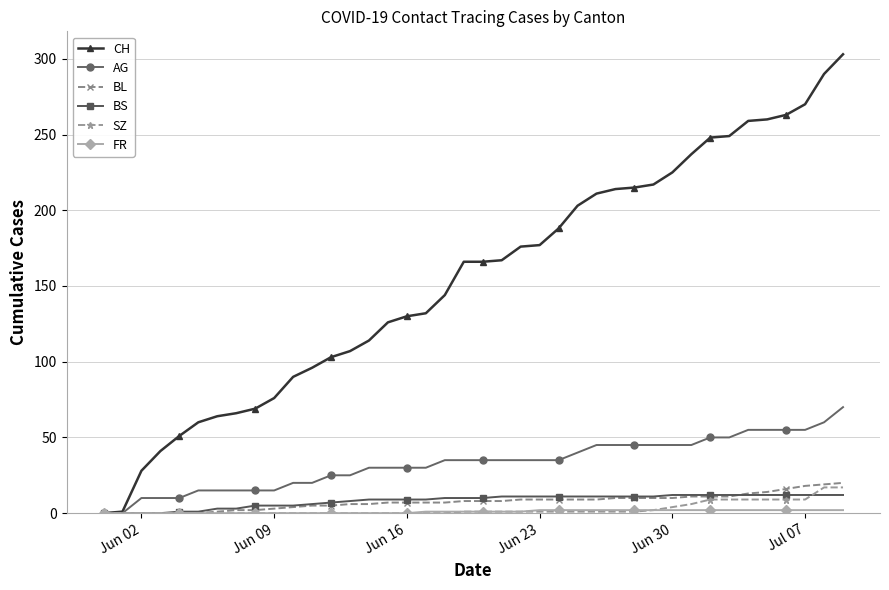

Which series has the largest total across all categories?

CH